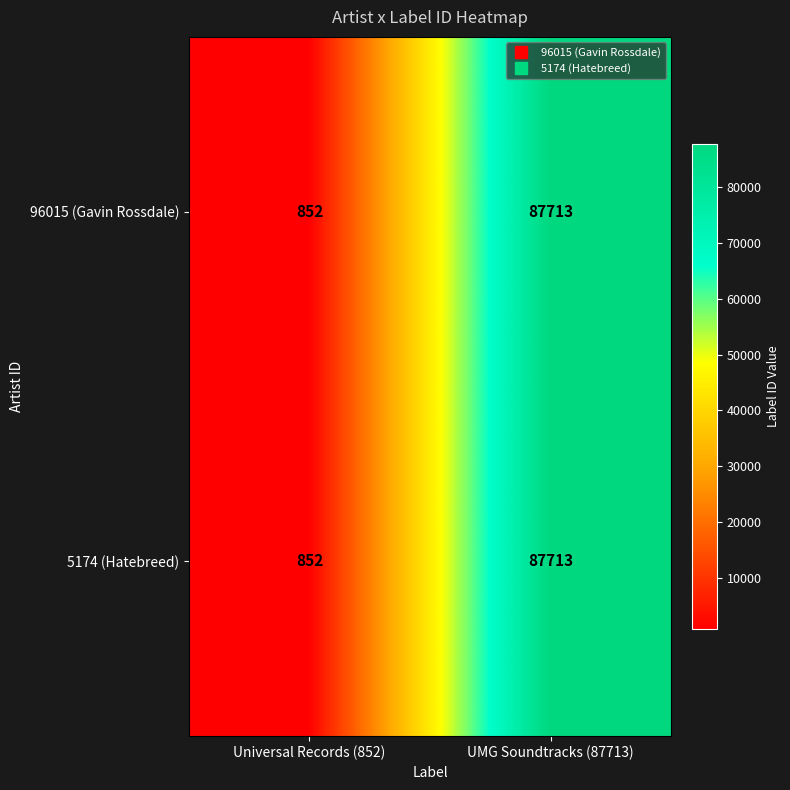

What is the maximum value for 96015 (Gavin Rossdale)?

87713